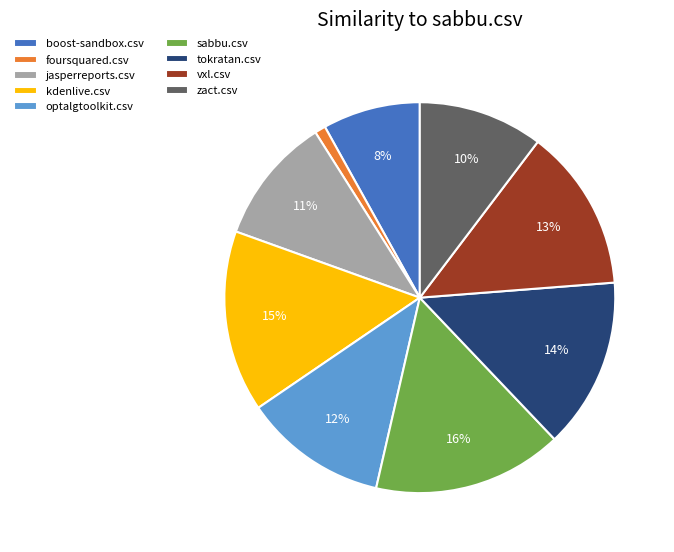

Combined, do tokratan.csv and zact.csv account for over 50%?

No